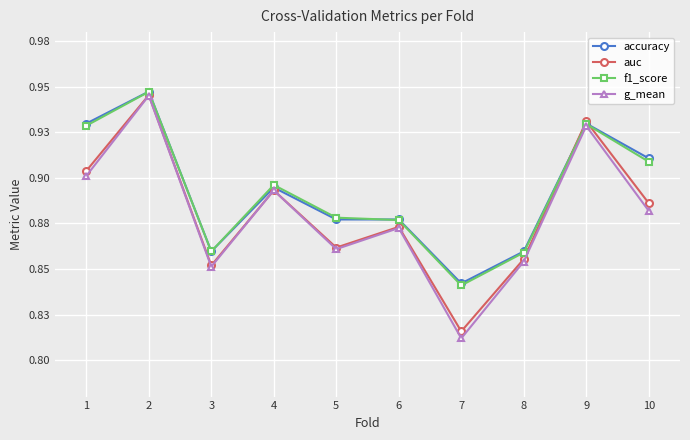

Which series has the largest total across all categories?

accuracy